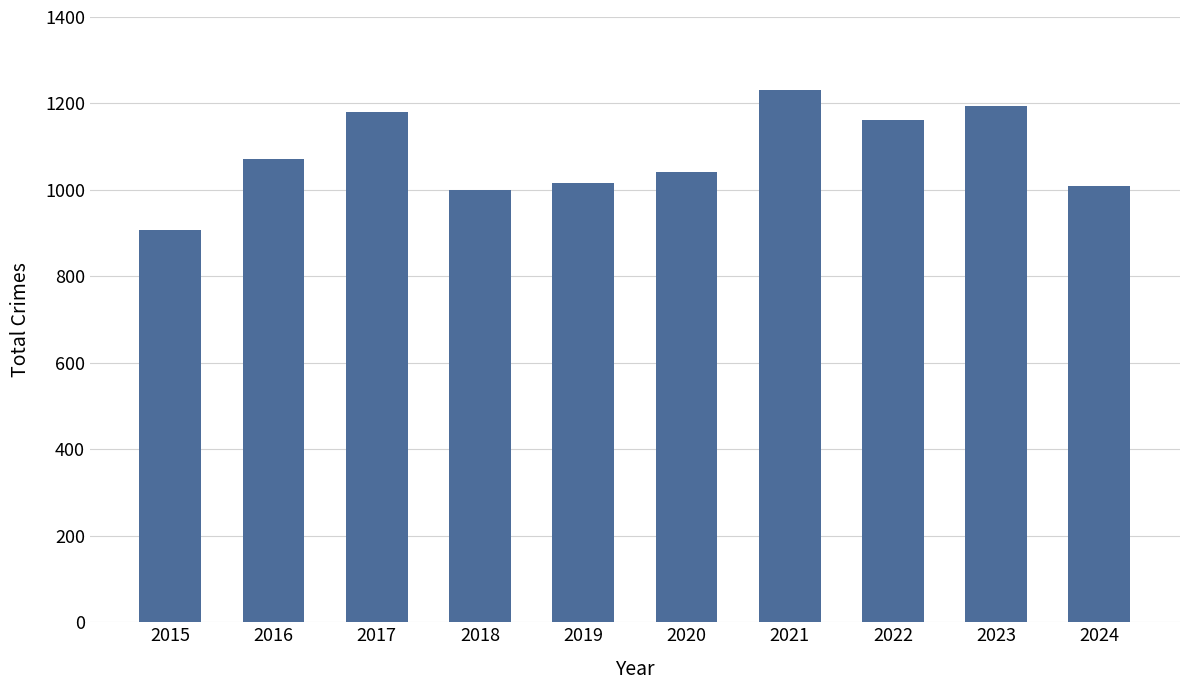

Approximately how many times larger is the value at 2016 compared to 2020?

1.0